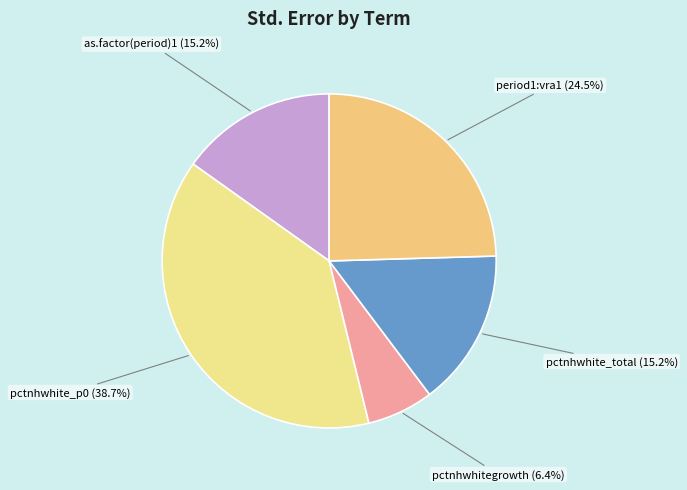

Which category has the smallest portion of the pie?

pctnhwhitegrowth